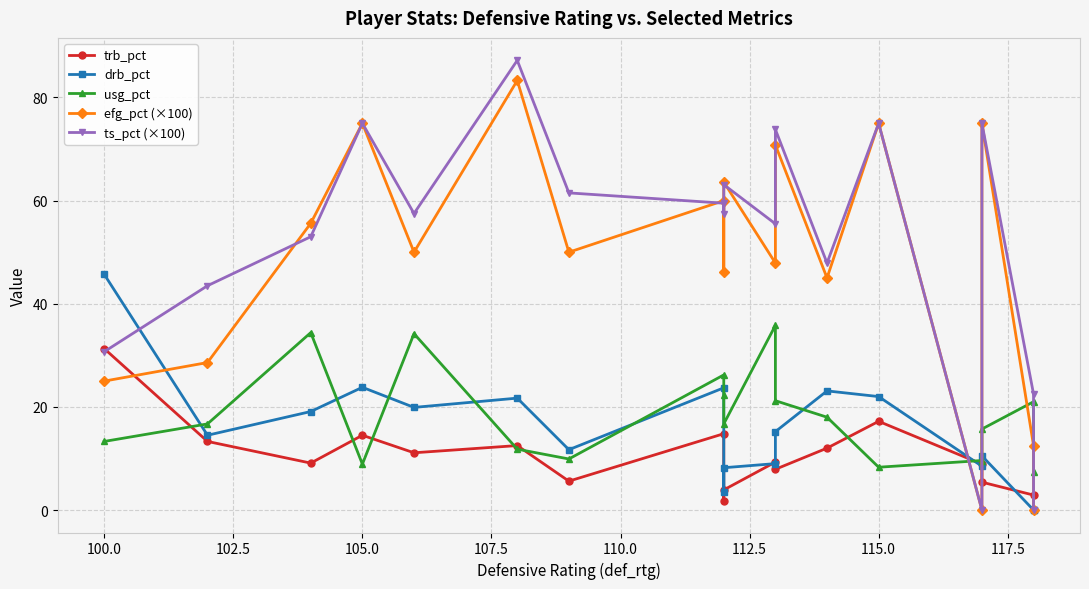

In usg_pct, how many points are lower than both neighbors (excluding endpoints)?

4